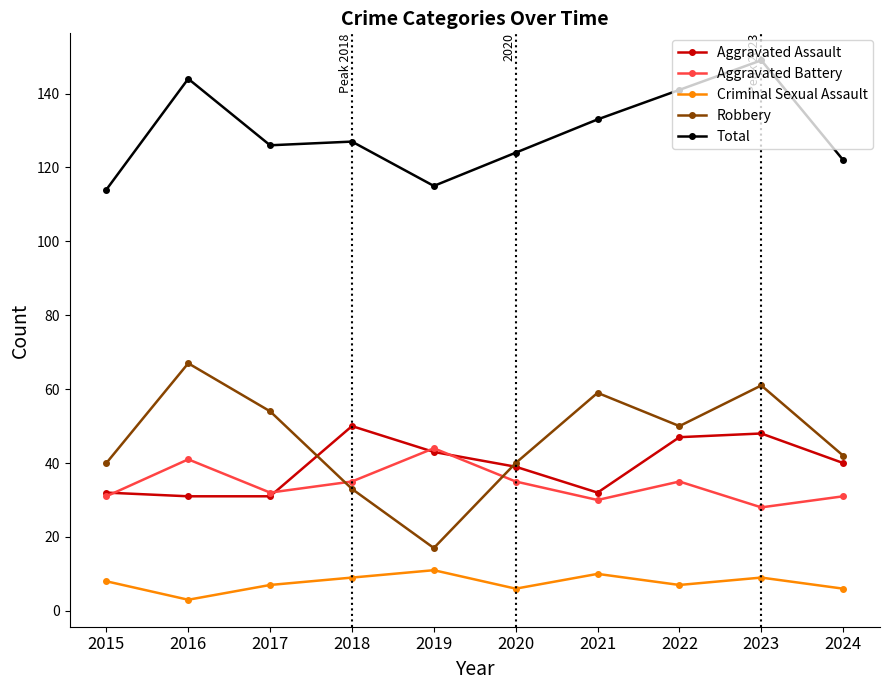

True or false: Aggravated Assault and Total cross at least once.

False